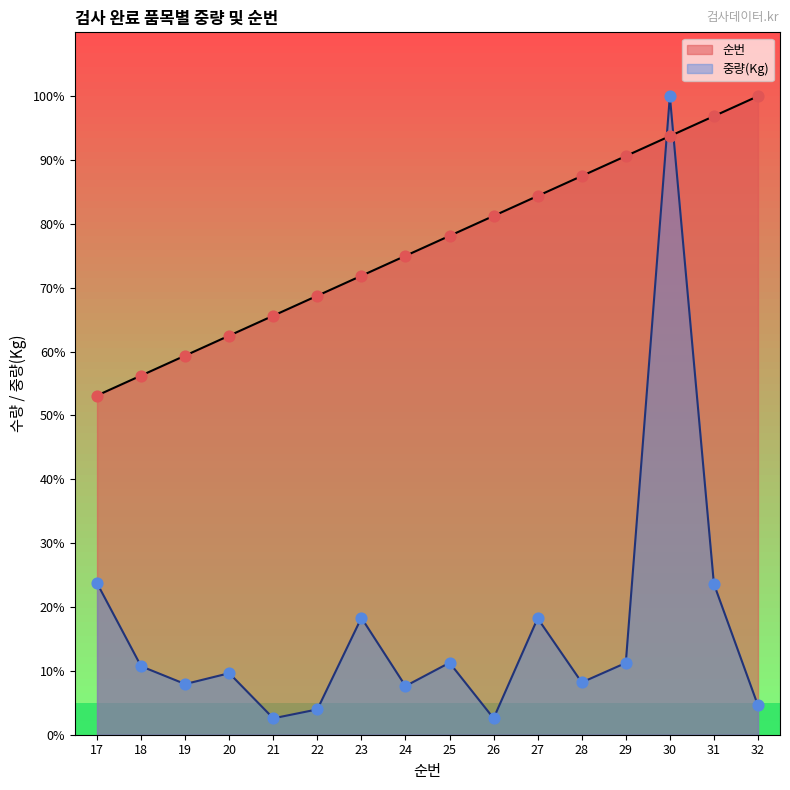

At which category is the sum across all series the highest?

30